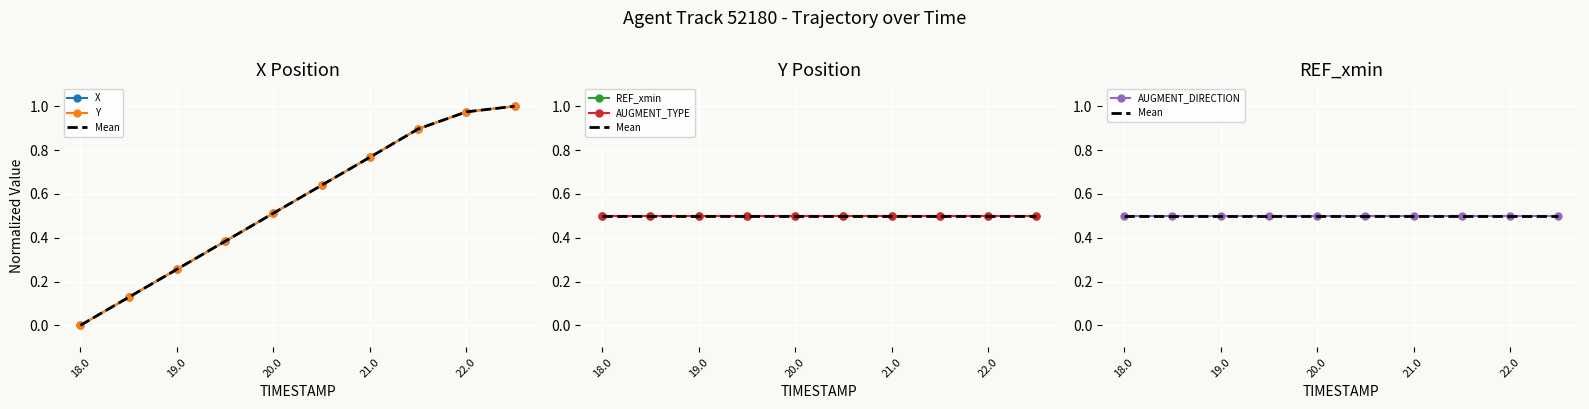

What is the highest value of the AUGMENT_TYPE series?

0.5